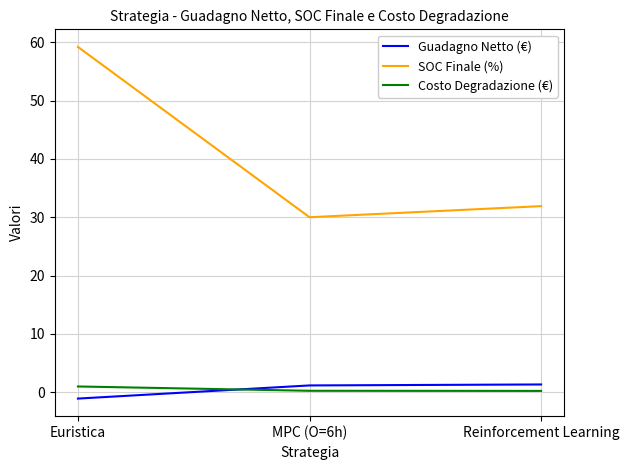

List the labels in order of SOC Finale (%) value, smallest first.

MPC (O=6h), Reinforcement Learning, Euristica